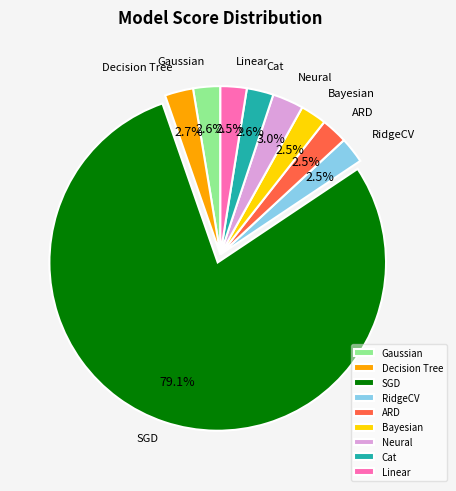

How many segments does this pie chart have?

9